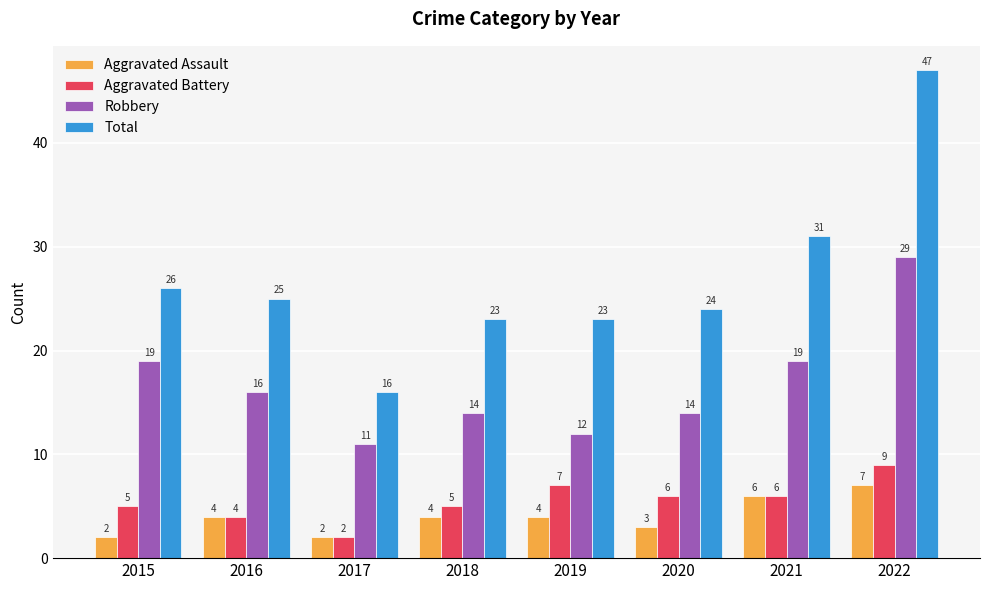

Does the chart contain any negative values?

No